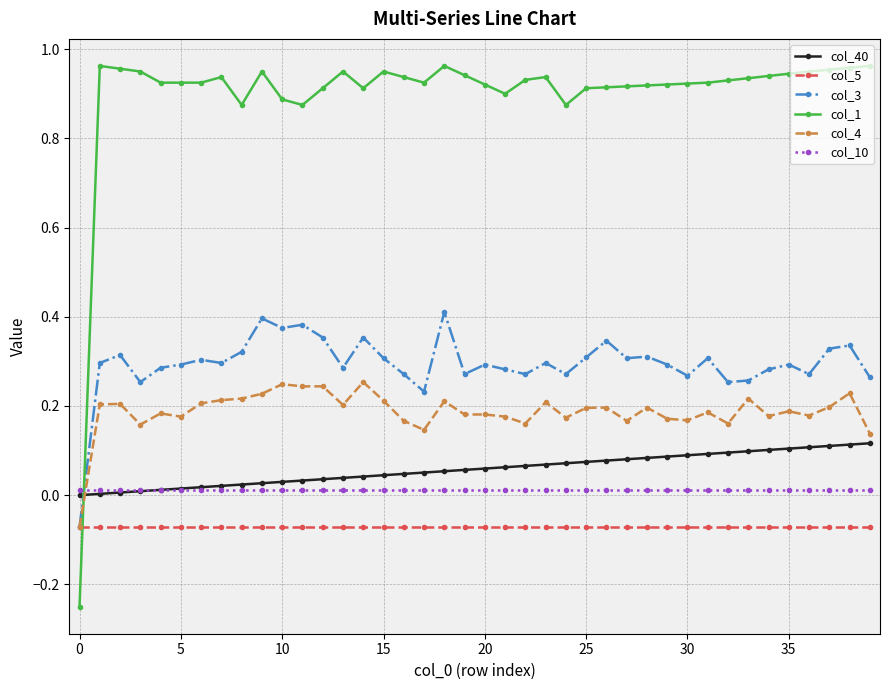

After their last crossing, which series has the higher values: col_10 or col_40?

col_40